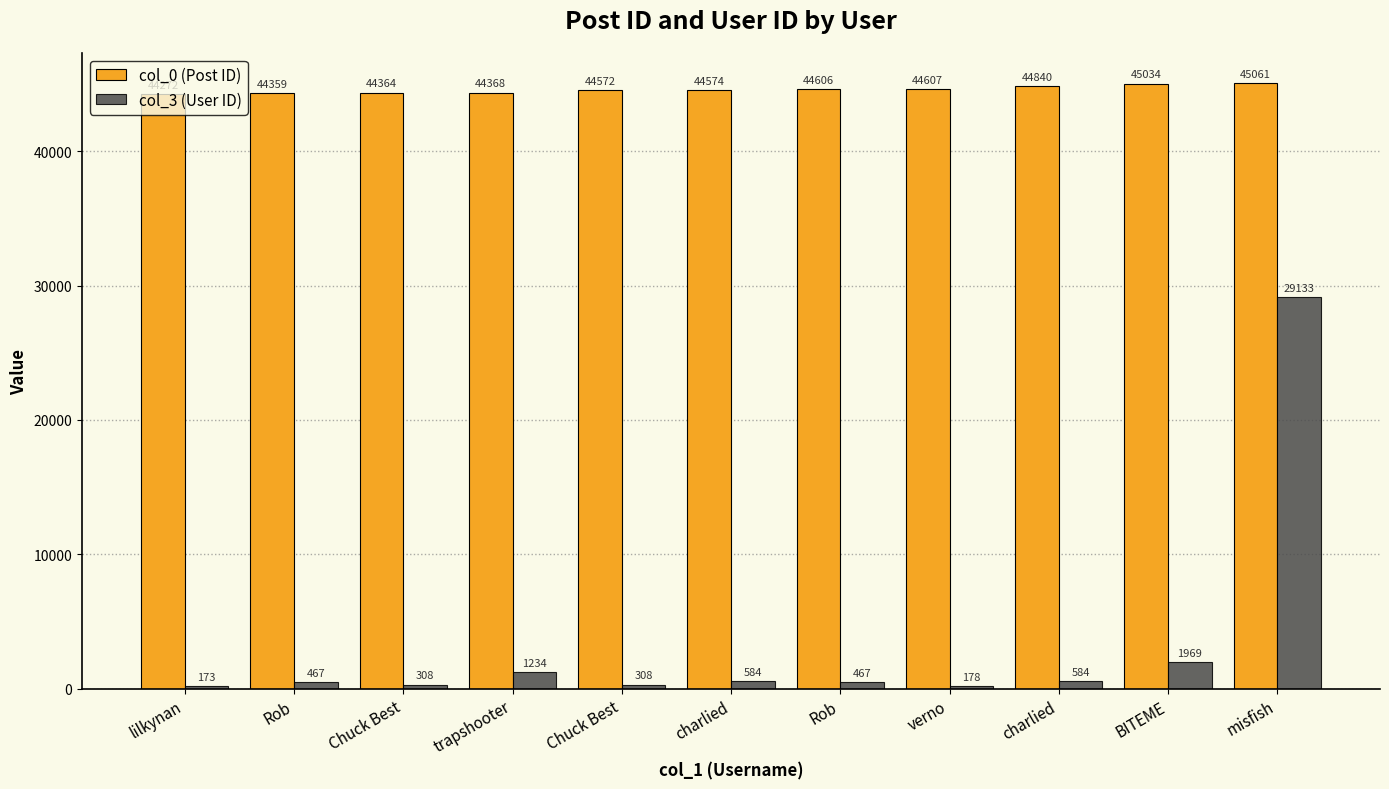

Reading left to right, list all the values displayed in this chart.

col_0 (Post ID): 44272	44359	44364	44368	44572	44574	44606	44607	44840	45034	45061
col_3 (User ID): 173	467	308	1234	308	584	467	178	584	1969	29133